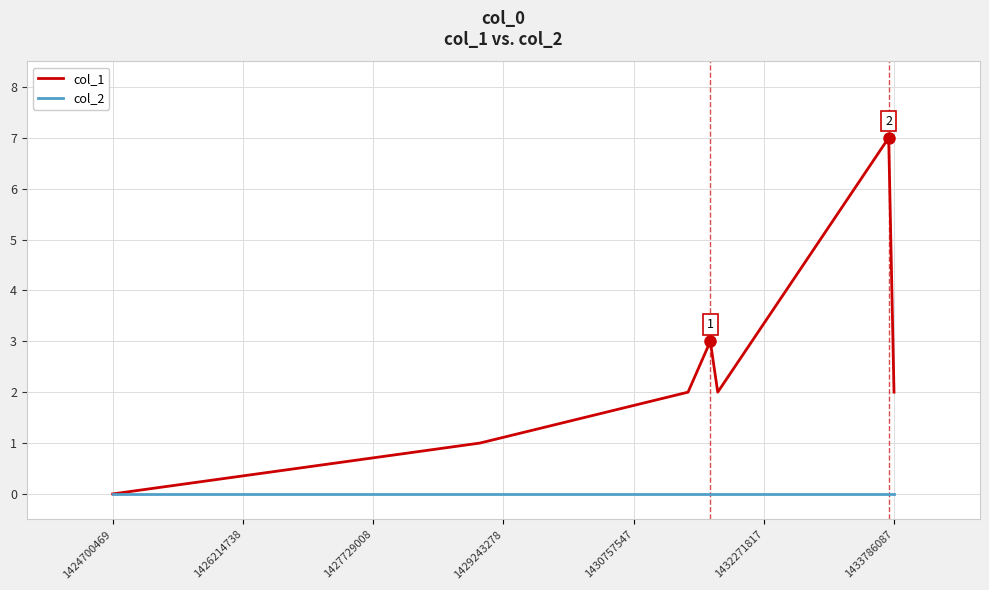

Which series has the widest spread of values?

col_1